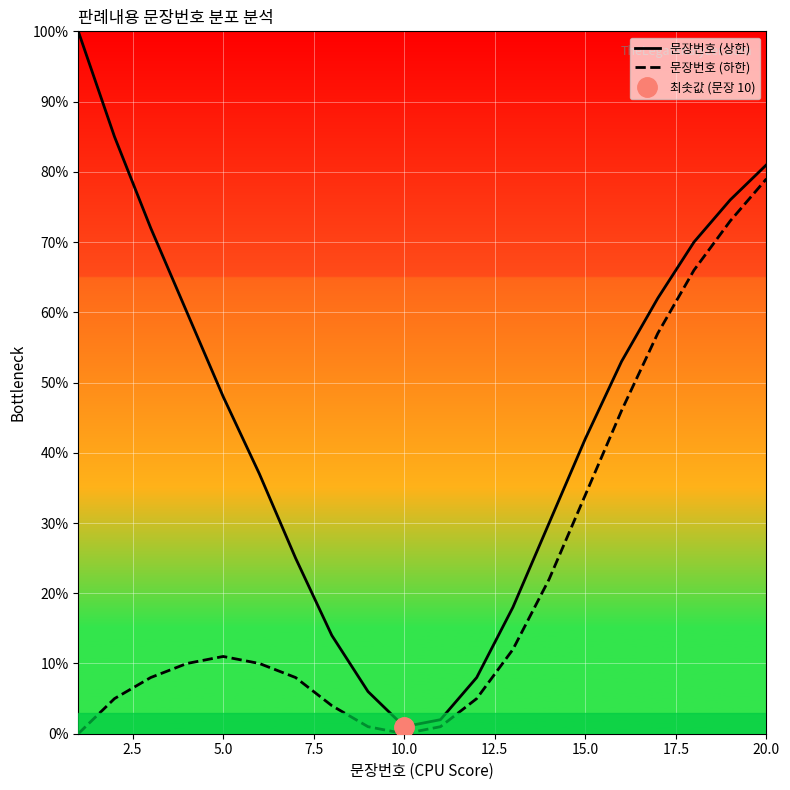

List the series in order of their peak value, highest first.

문장번호 (상한), 문장번호 (하한)